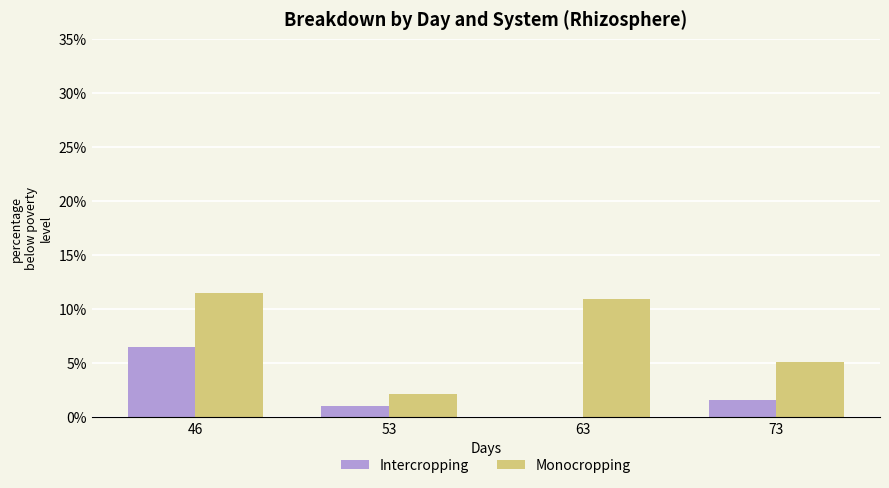

Between 53 and 46, which is larger?

46